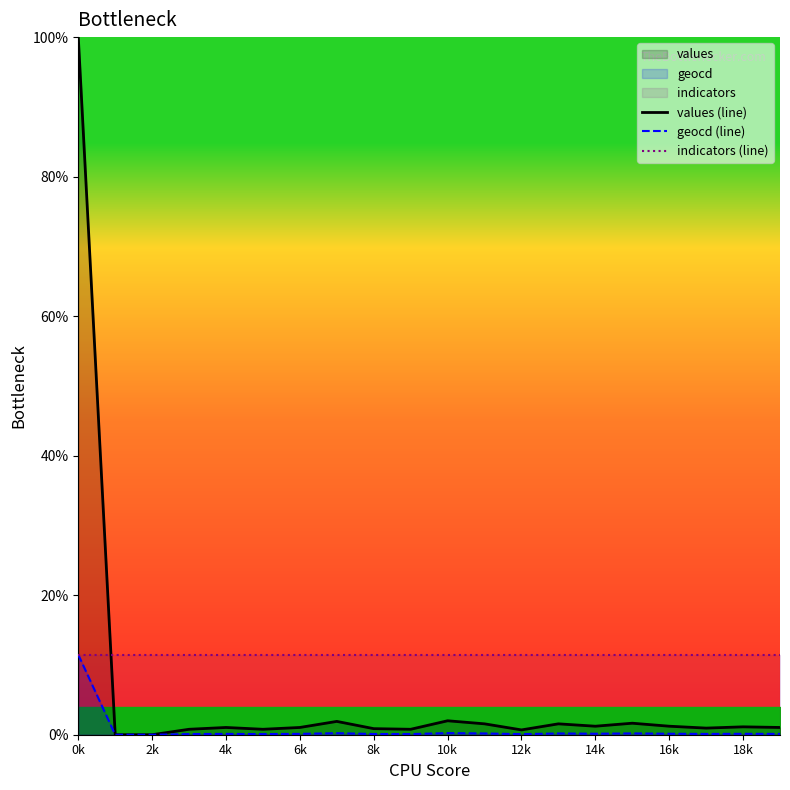

Which category has the highest value across all series?

0k